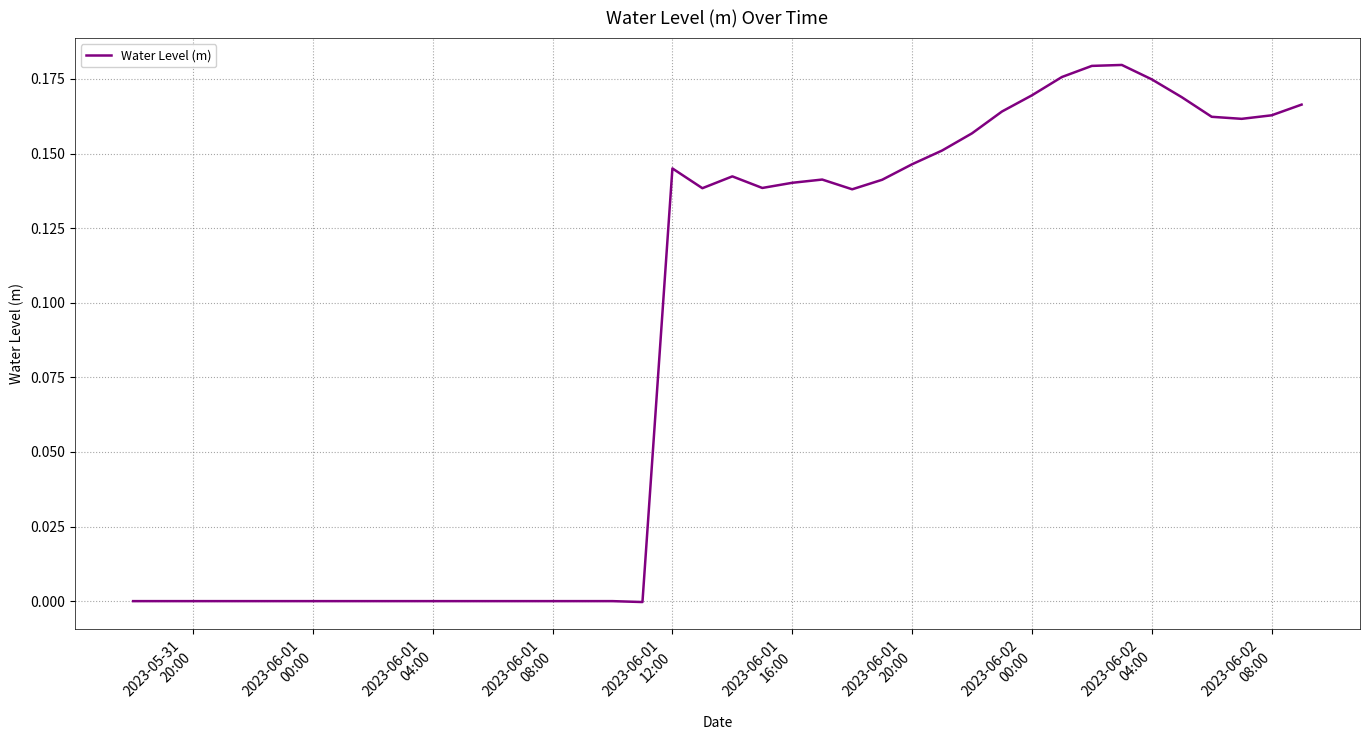

Does the chart display data point markers on the line(s)?

No